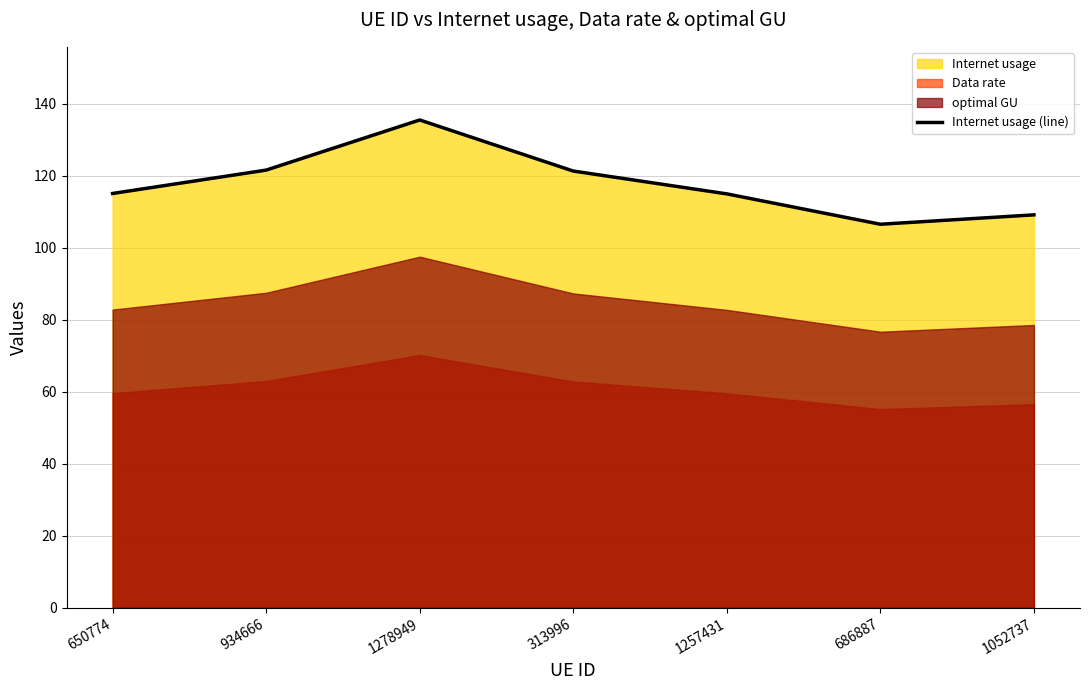

What is the smallest value displayed?

106.5